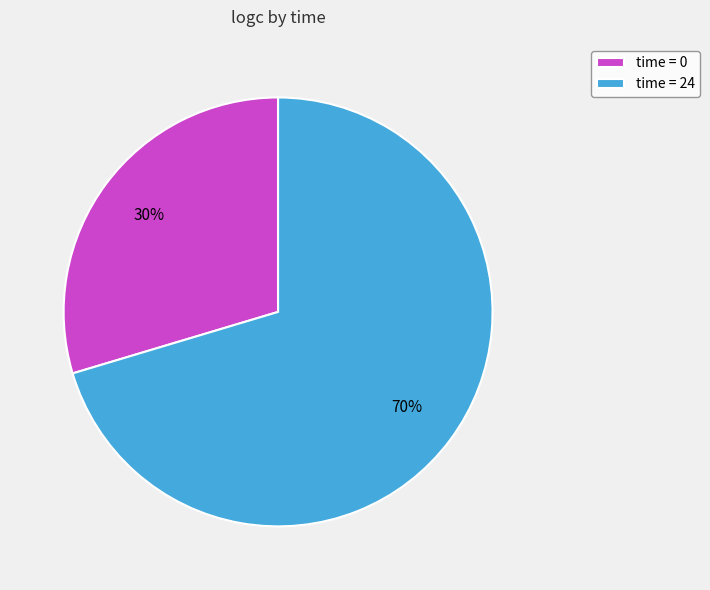

Count the number of slices in the pie.

2